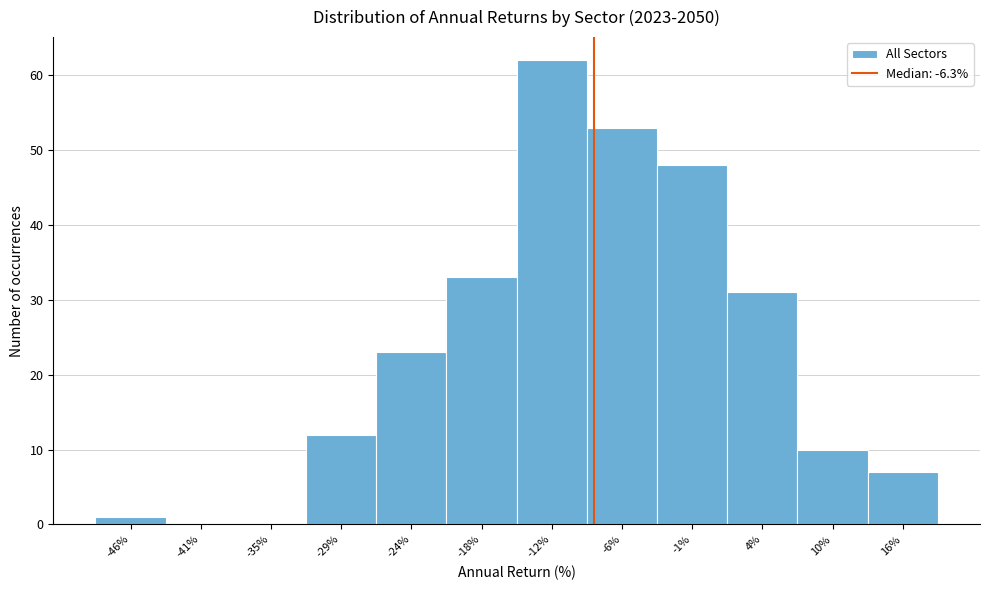

Reading right to left, extract all data points from this chart.

16%=7	10%=10	4%=31	-1%=48	-6%=53	-12%=62	-18%=33	-24%=23	-29%=12	-35%=0	-41%=0	-46%=1